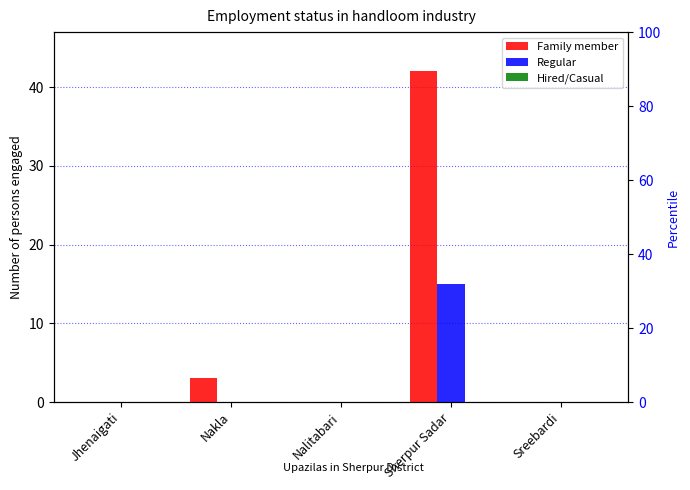

Is the value of Hired/Casual at Jhenaigati greater than the value of Regular at Sherpur Sadar?

No